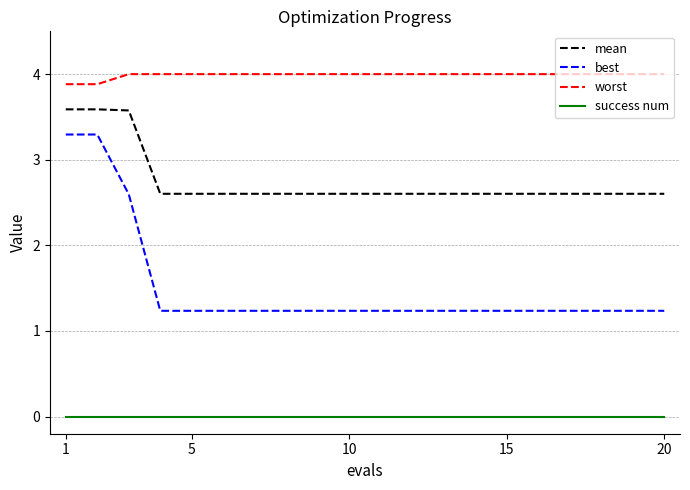

Rank the series by their maximum value, from highest to lowest.

worst, mean, best, success num